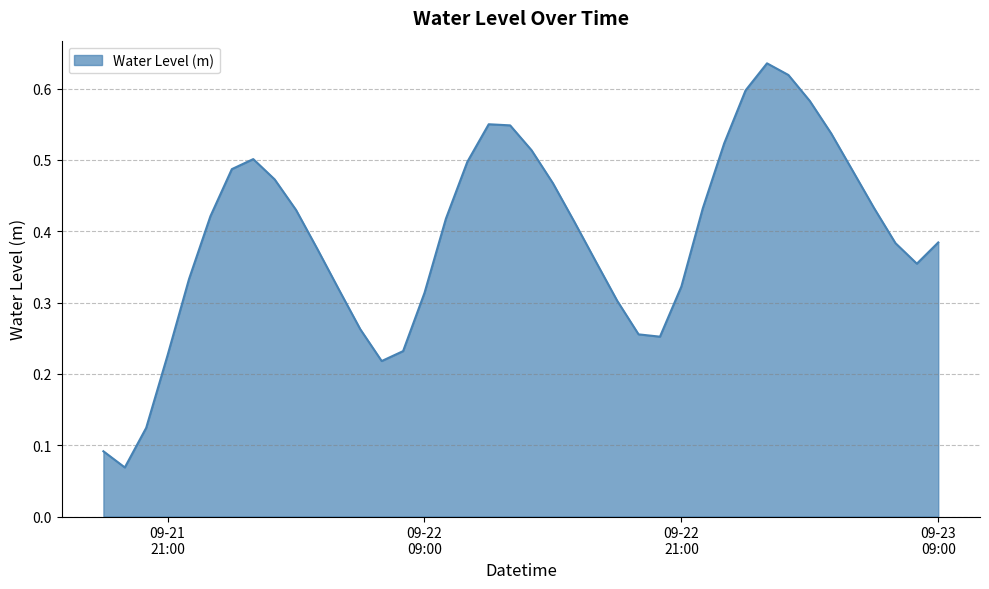

How many interior local peaks (higher than both neighbors) does the data have?

3